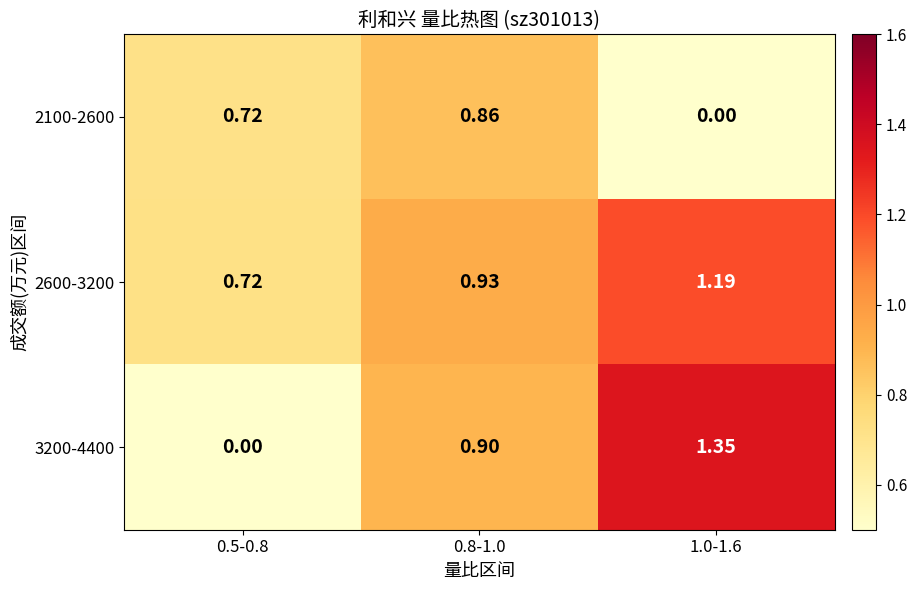

Is the value of 3200-4400 at 0.8-1.0 greater than the value of 2600-3200 at 1.0-1.6?

No